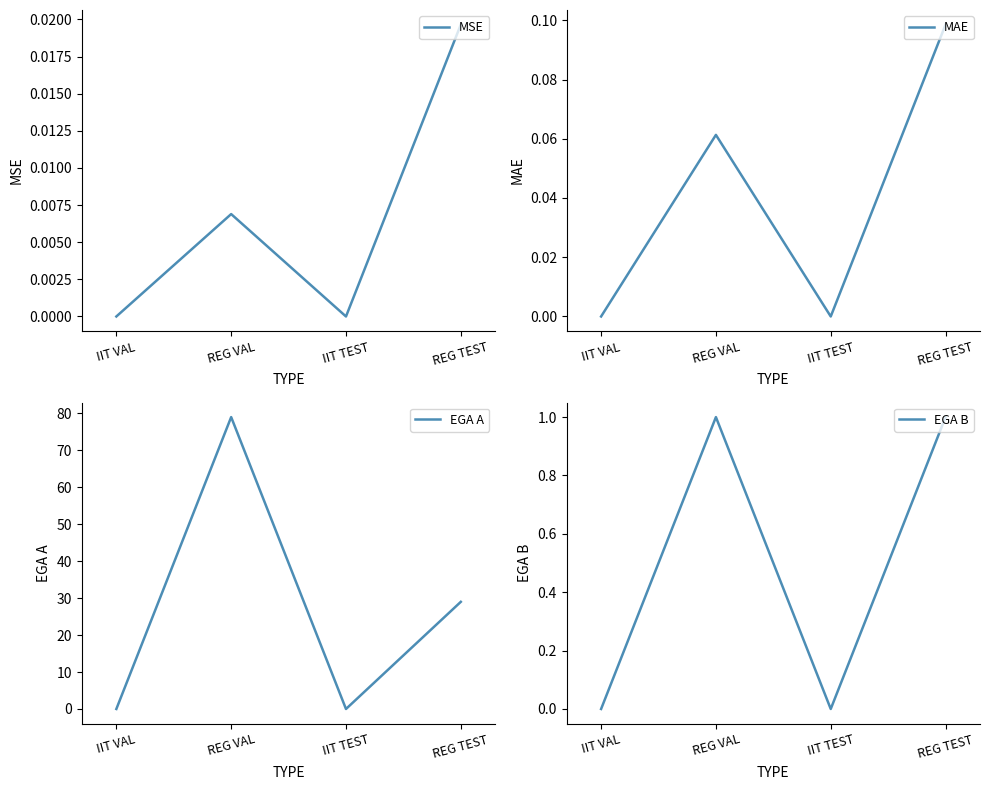

Is it true that MAE equals 0.1 at REG TEST?

True